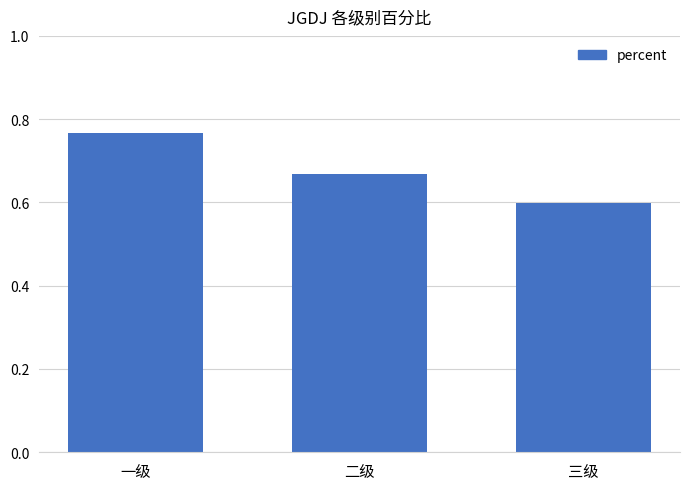

What is the smallest value displayed?

0.6